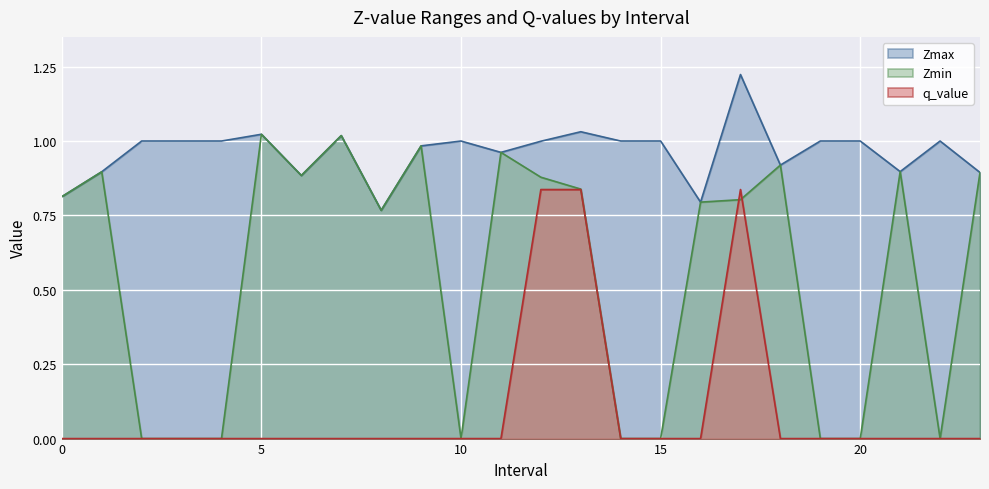

What is the average value of the q_value series?

0.1